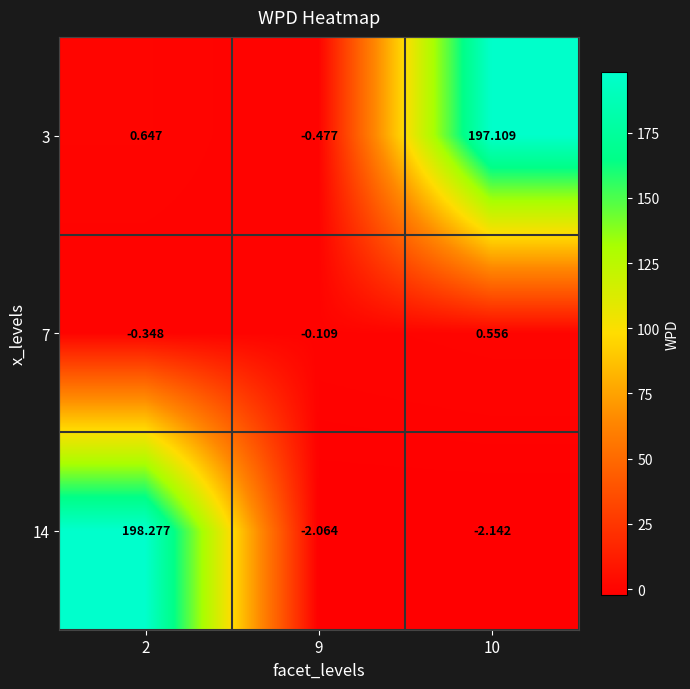

How many values in 3 are above zero?

2